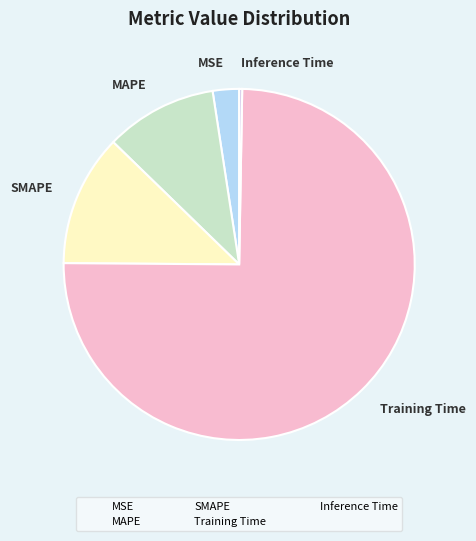

What is the largest slice in the pie chart?

Training Time